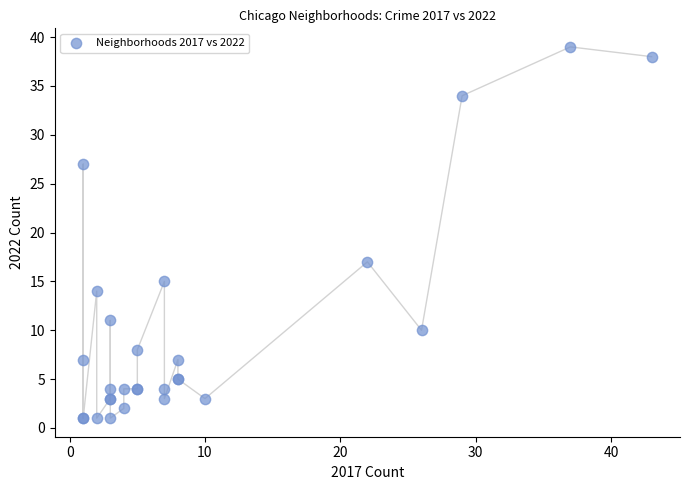

What Y value in the scatter plot is closest to 20?

17